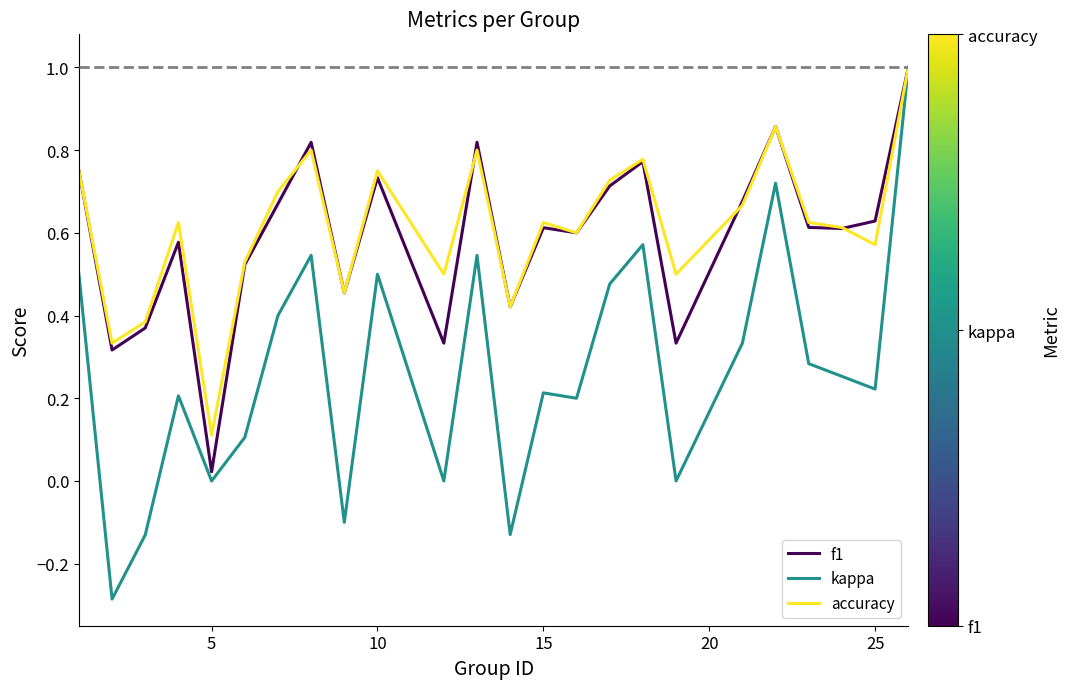

What is the highest value of the kappa series?

1.0